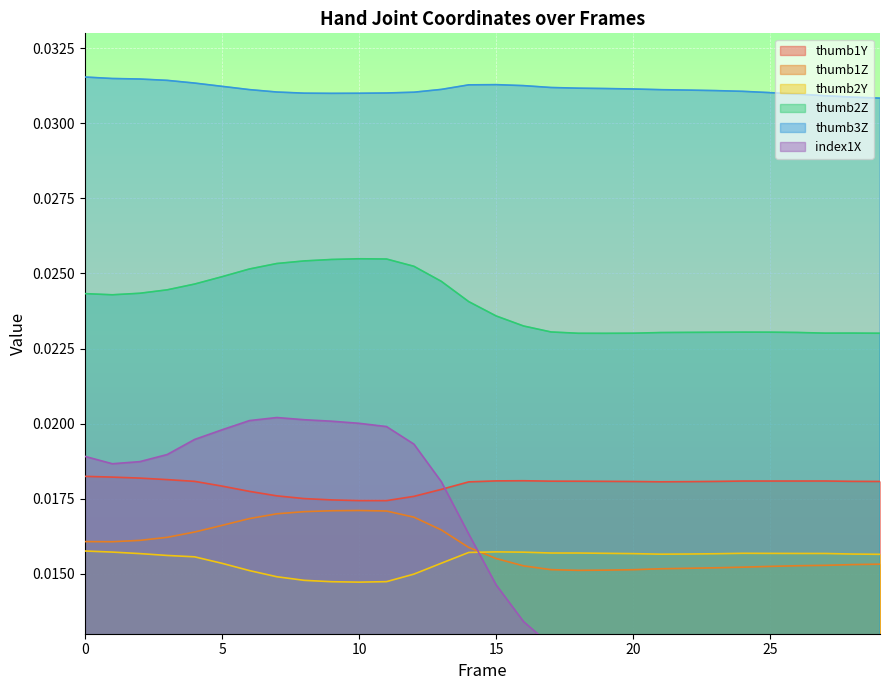

Where is thumb2Y nearest to the value 0?

10